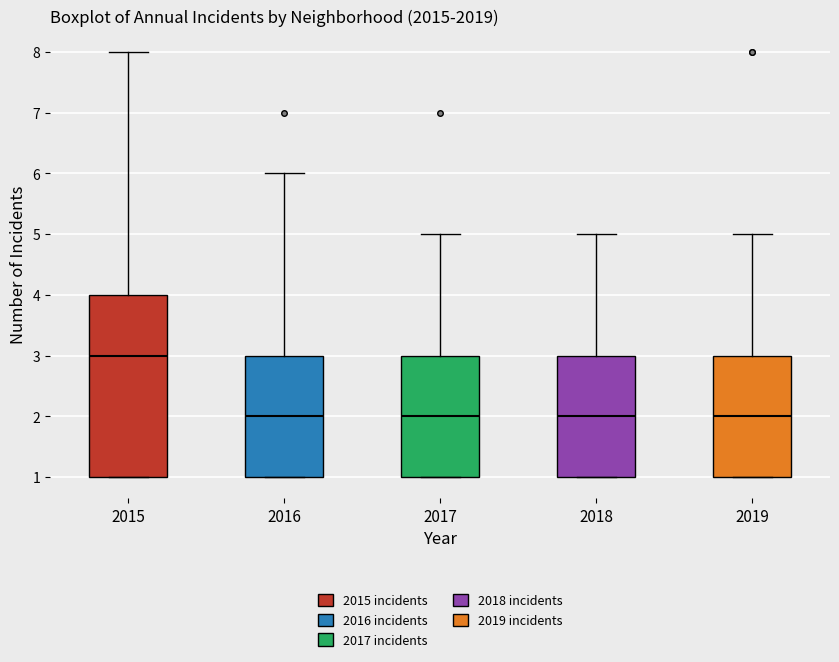

Where does the median line of the box at x = 2015 sit on the y-axis? The values are not printed on the chart, so give them approximately, as read against the axis.

3